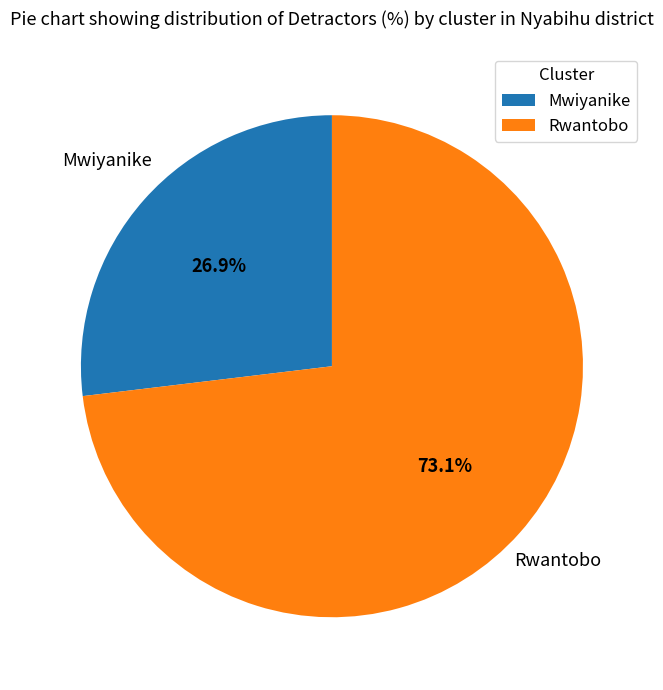

How many segments does this pie chart have?

2